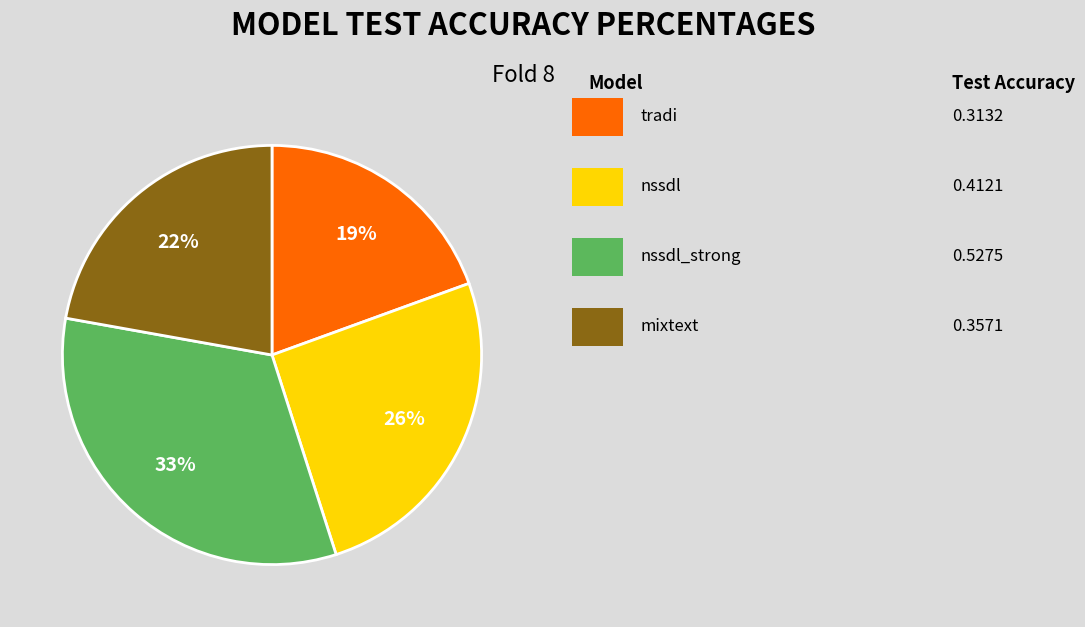

To the nearest percent, what is the average slice percentage?

25%